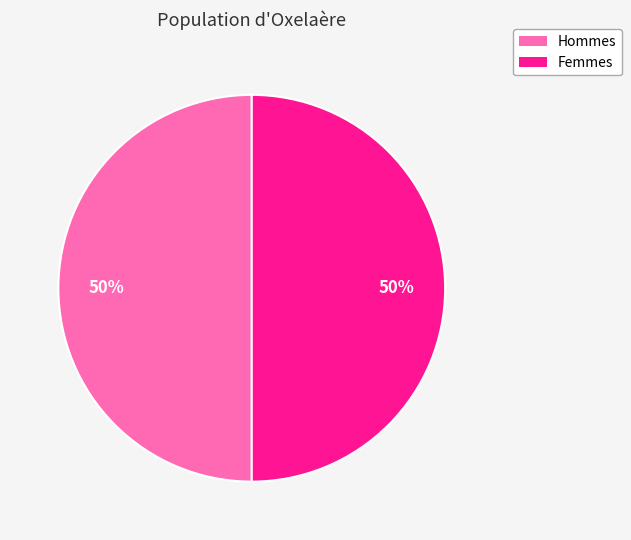

To the nearest percent, what is the average slice percentage?

50%